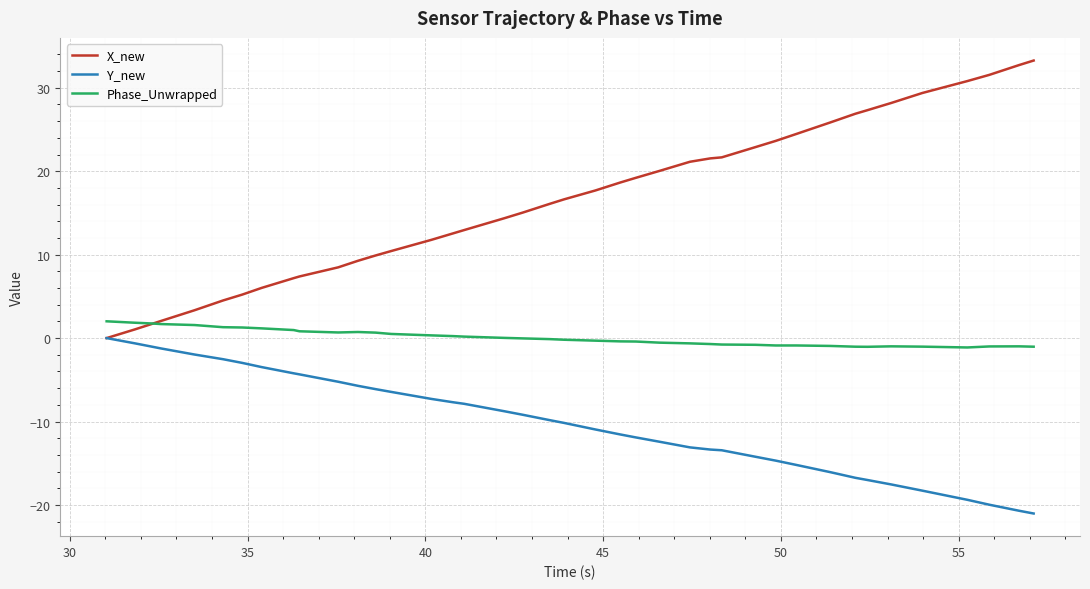

List the series in order of their peak value, highest first.

X_new, Phase_Unwrapped, Y_new